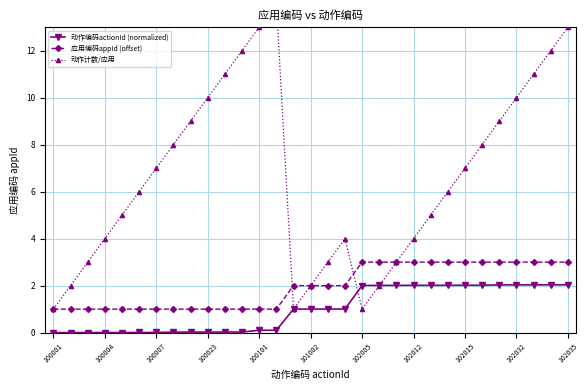

How many lines are shown in the chart?

3